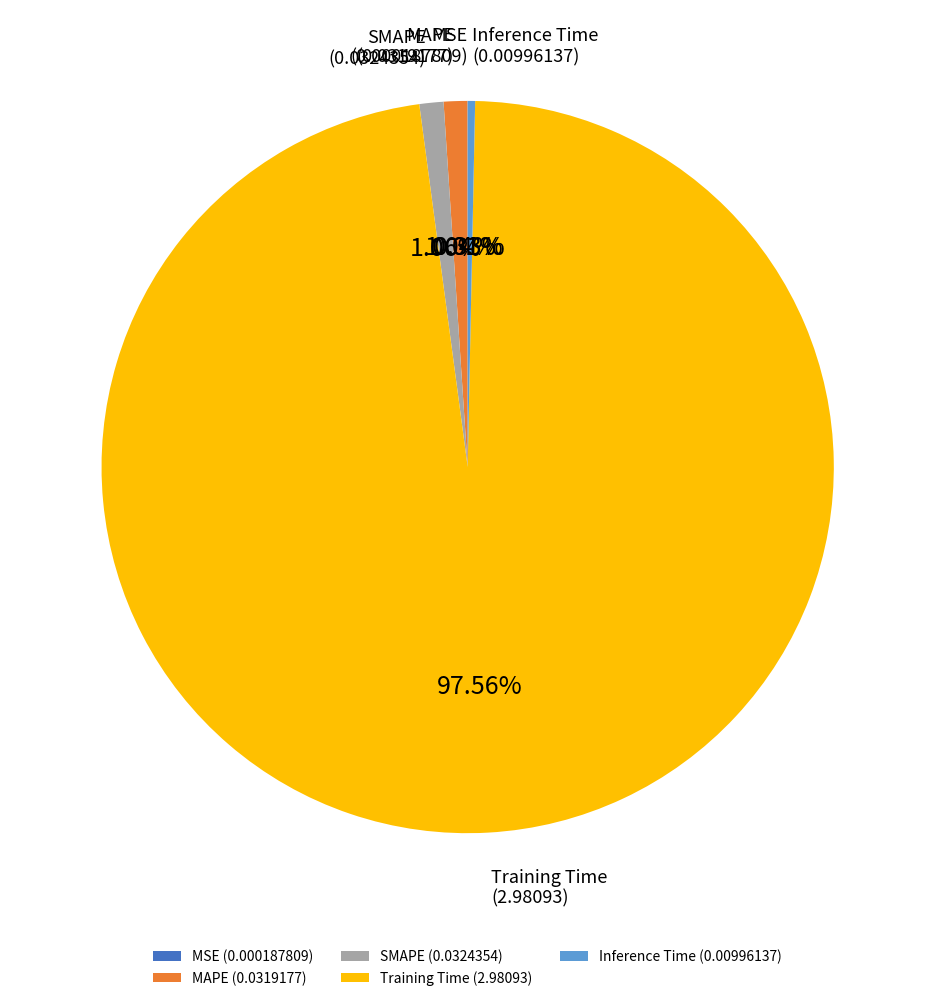

Is there a majority slice in this chart?

Yes